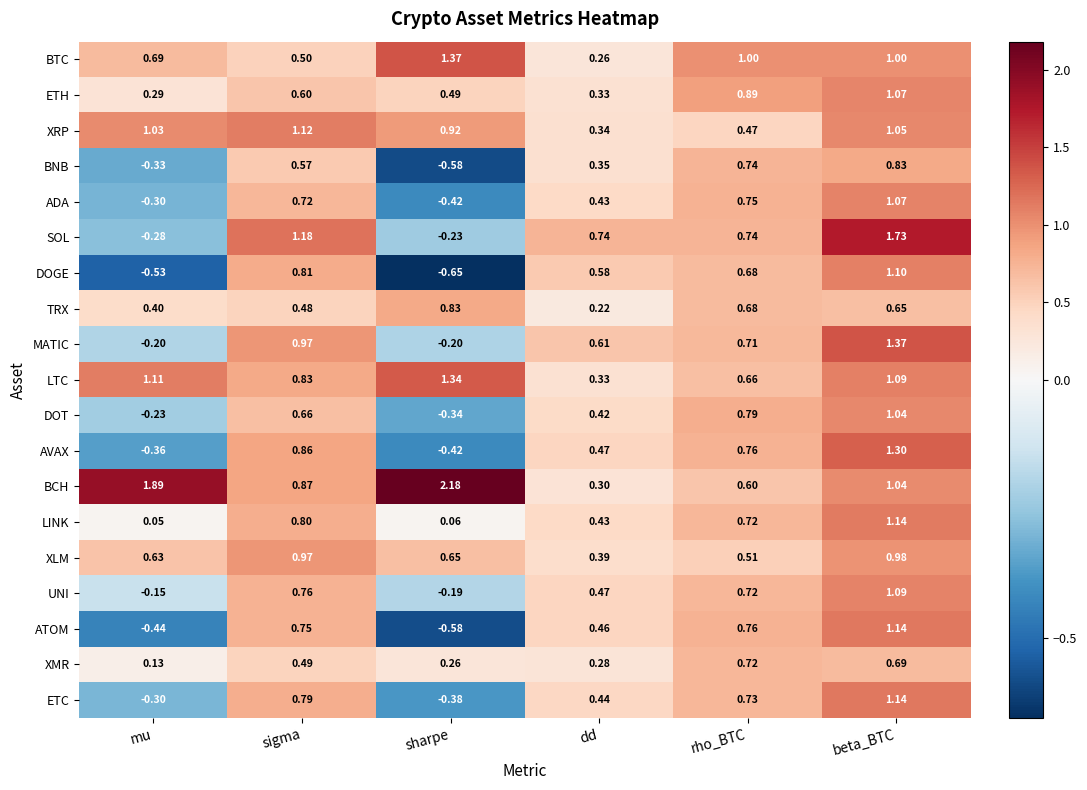

Which series has the widest spread of values?

SOL